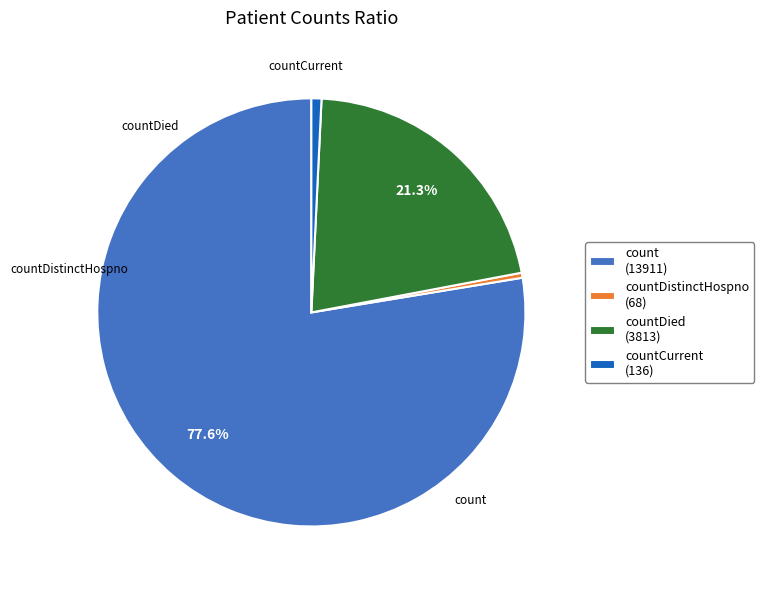

Count the number of slices in the pie.

4